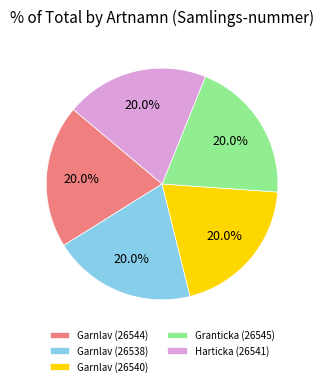

What portion of the pie excludes Granticka (26545)?

80.0%